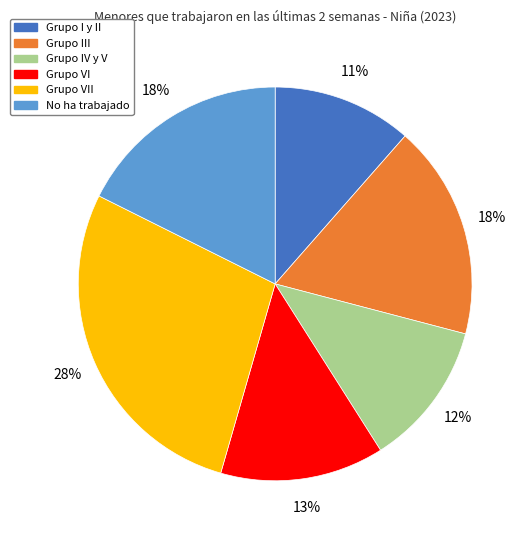

To the nearest percent, what portion does Grupo IV y V represent?

12%